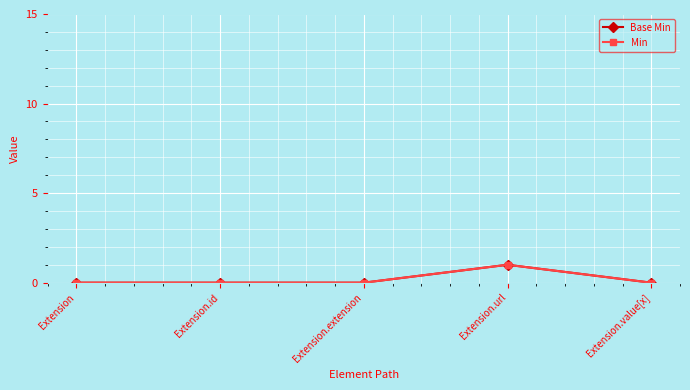

Does the chart have visible grid lines?

Yes